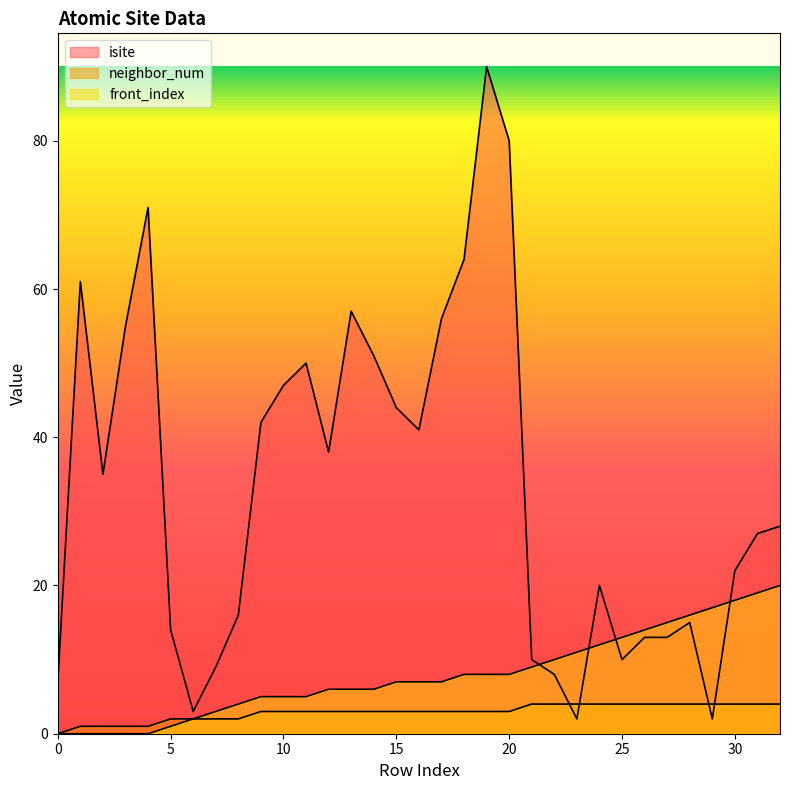

Between 5 and 15, which series saw the biggest shift?

isite